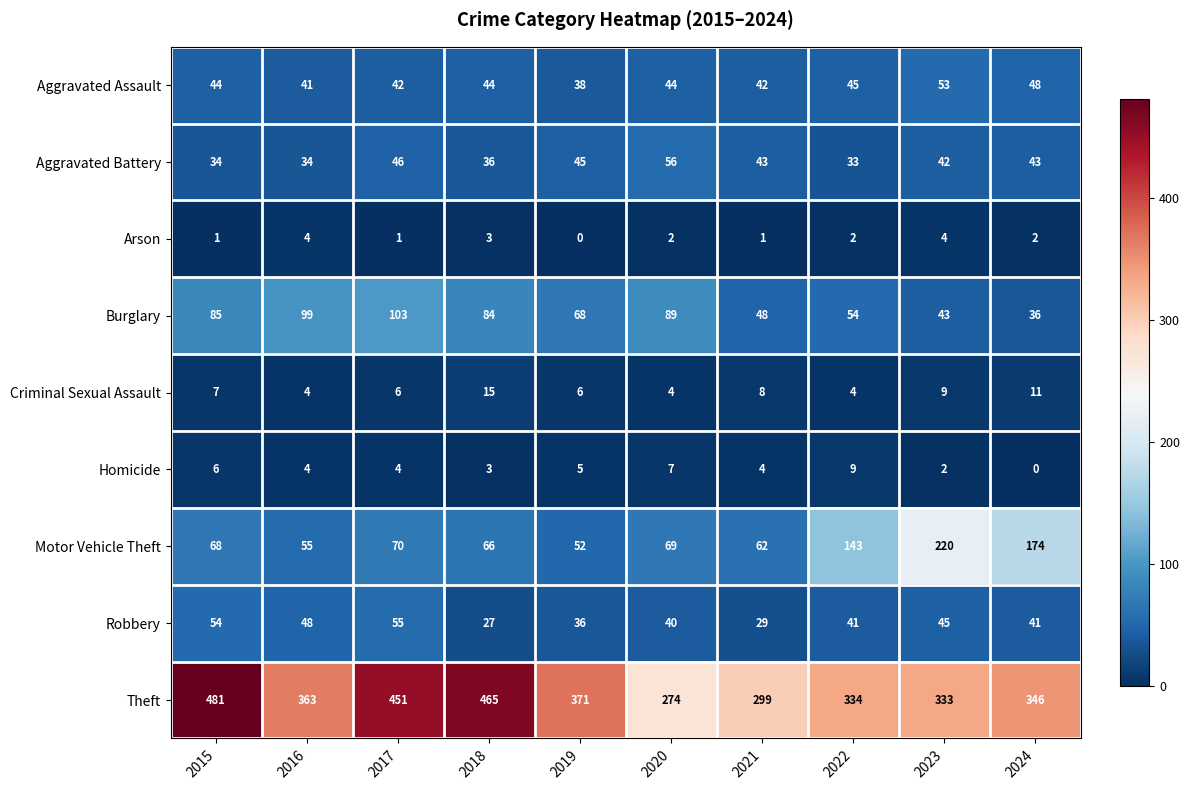

At how many categories does at least one series exceed 8?

10